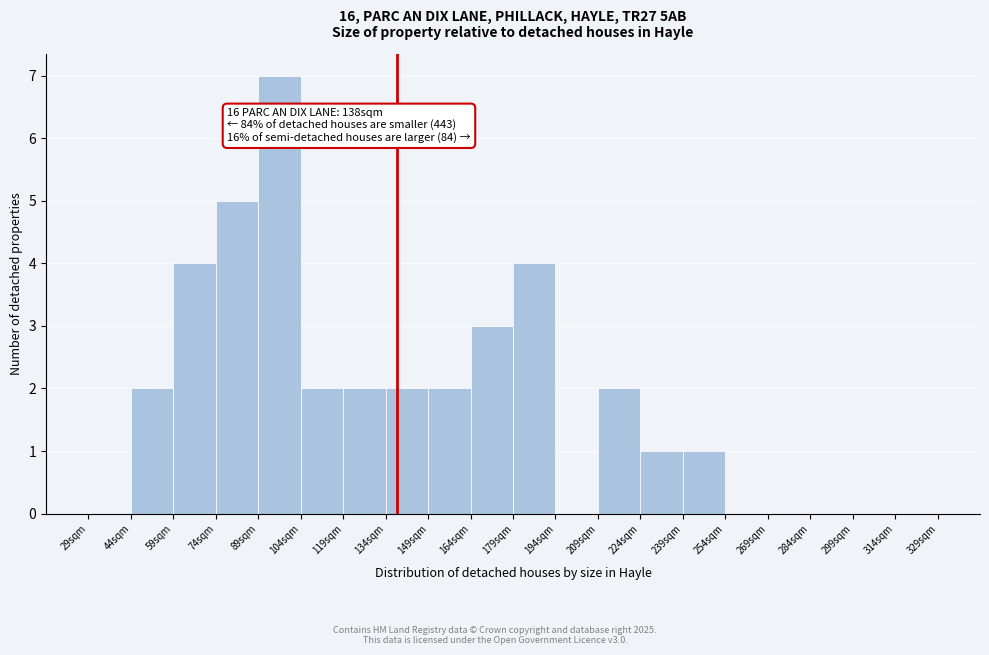

Over which range of the x-axis is the bar tallest?

89 to 104